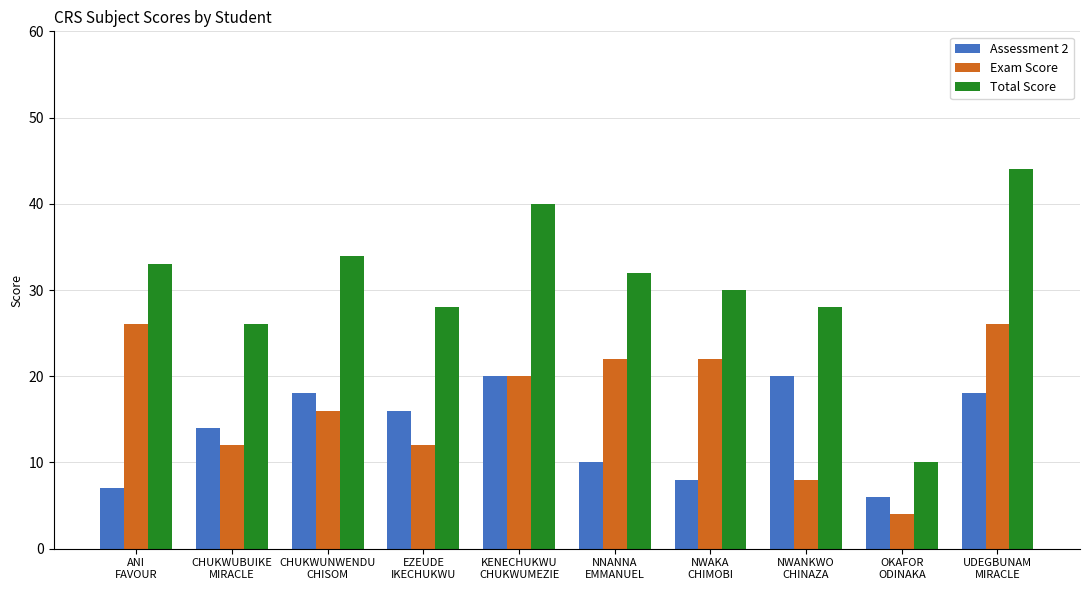

What is the difference between the Total Score values at UDEGBUNAM
MIRACLE and EZEUDE
IKECHUKWU?

16